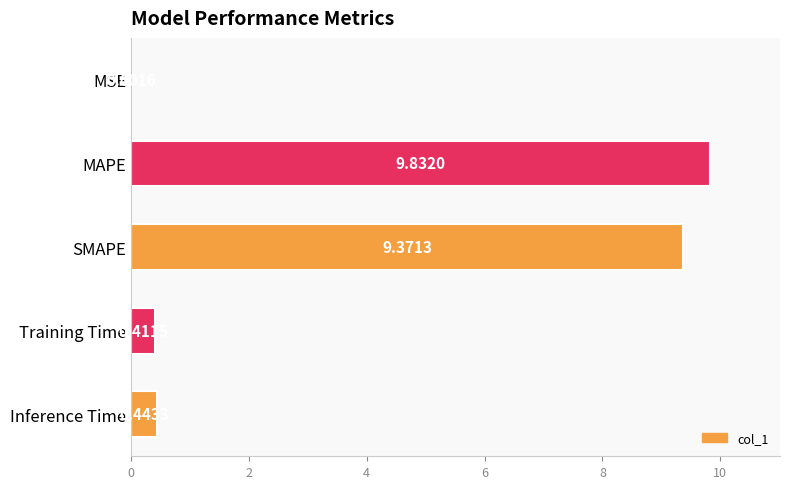

At which label is the value closest to 4?

Inference Time